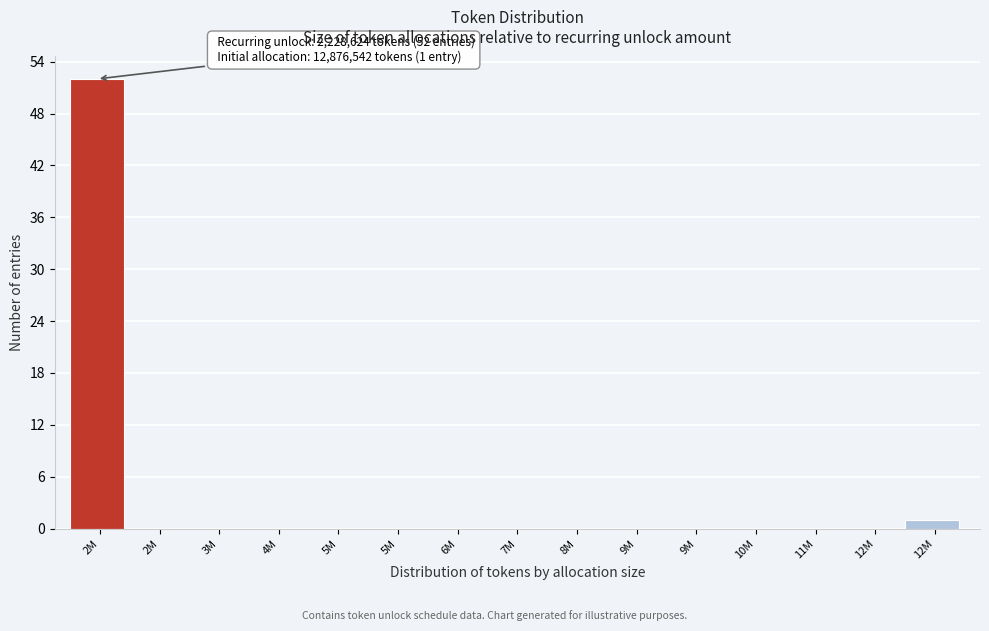

Are the bars horizontal?

No